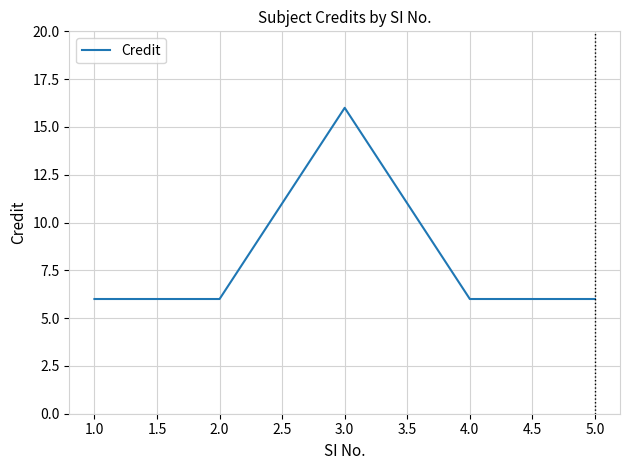

Is it true that the value at 1.0 is 6?

True